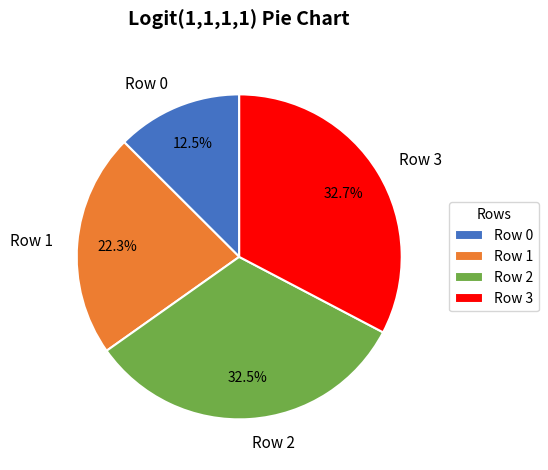

Is the sum of Row 0 and Row 2 greater than half?

No